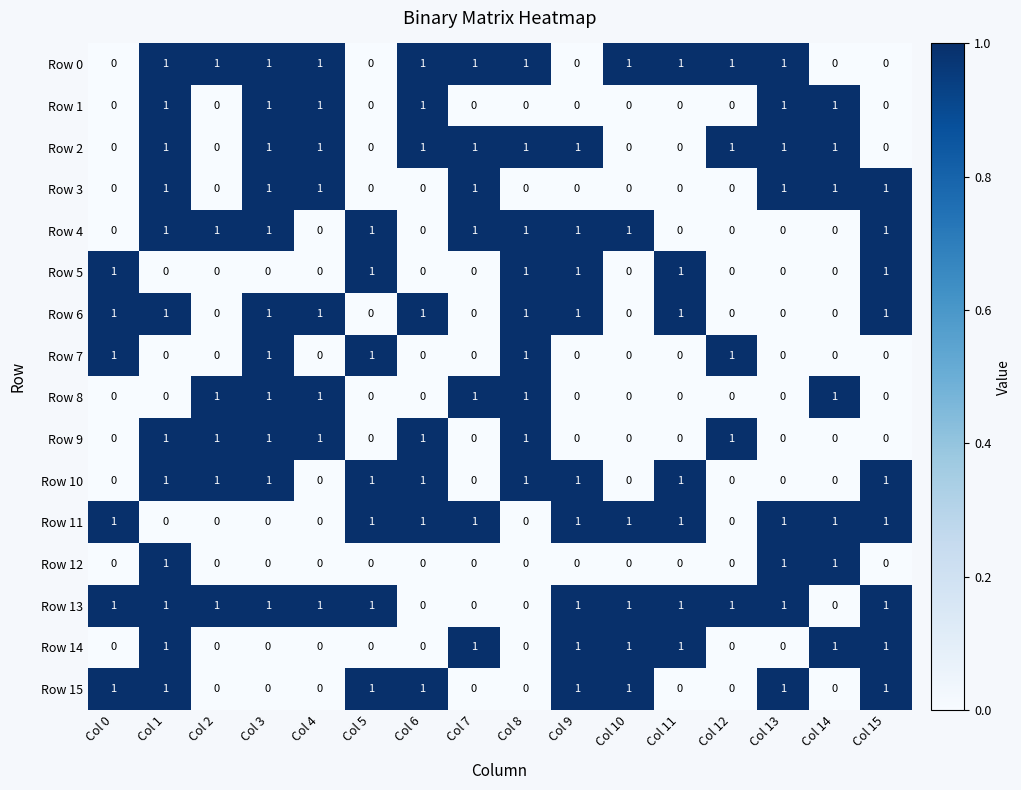

How many Row 7 values are between 0 and 1?

16